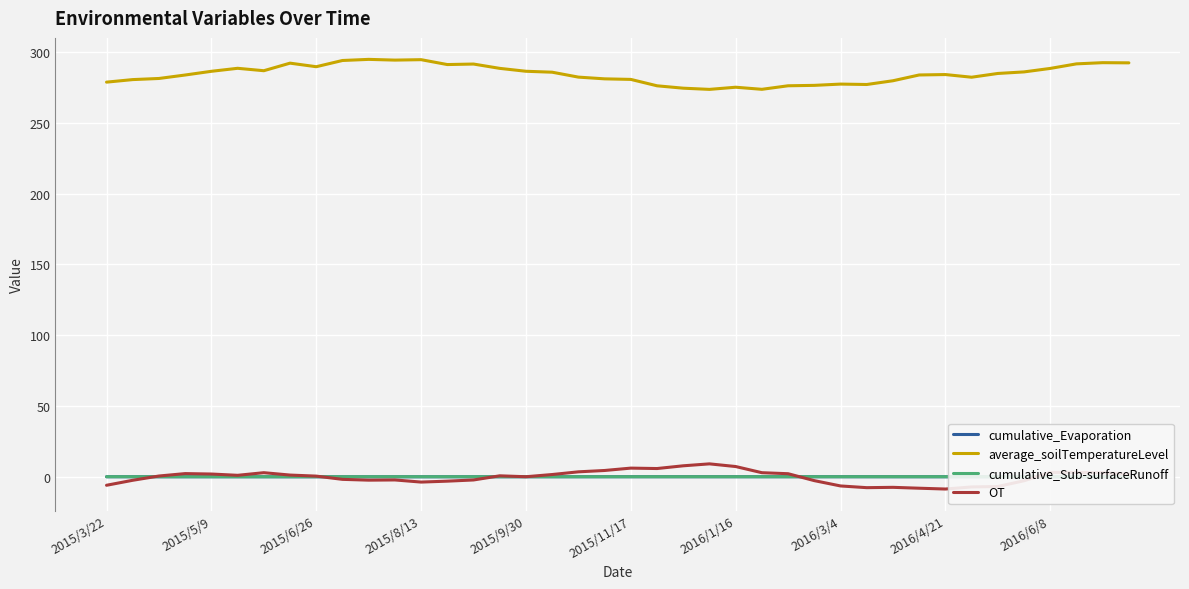

At how many categories does at least one series exceed 43?

40